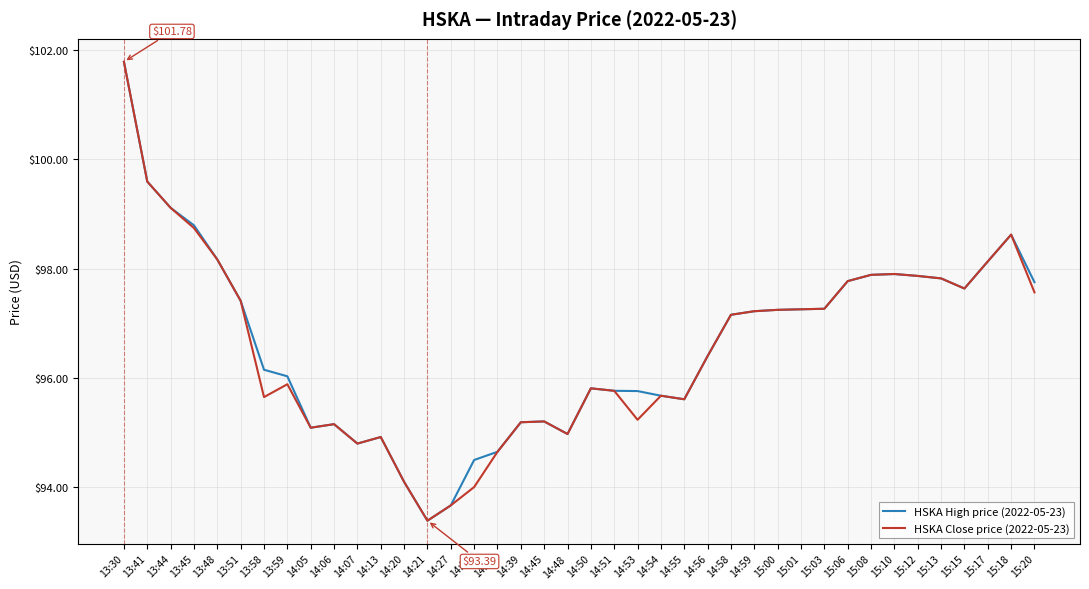

At how many categories does at least one series exceed 93?

40